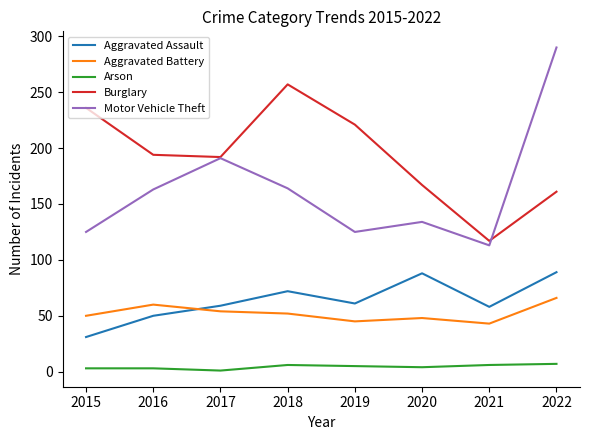

What is the sum of the Aggravated Assault values at 2016 and 2022?

139